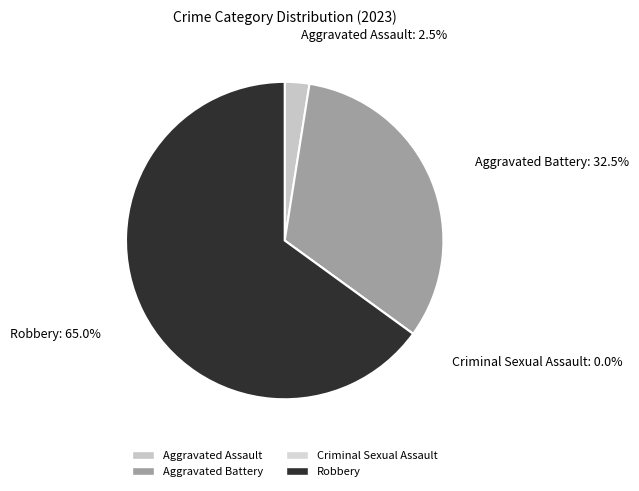

How much of the chart is everything except Aggravated Battery?

67.5%